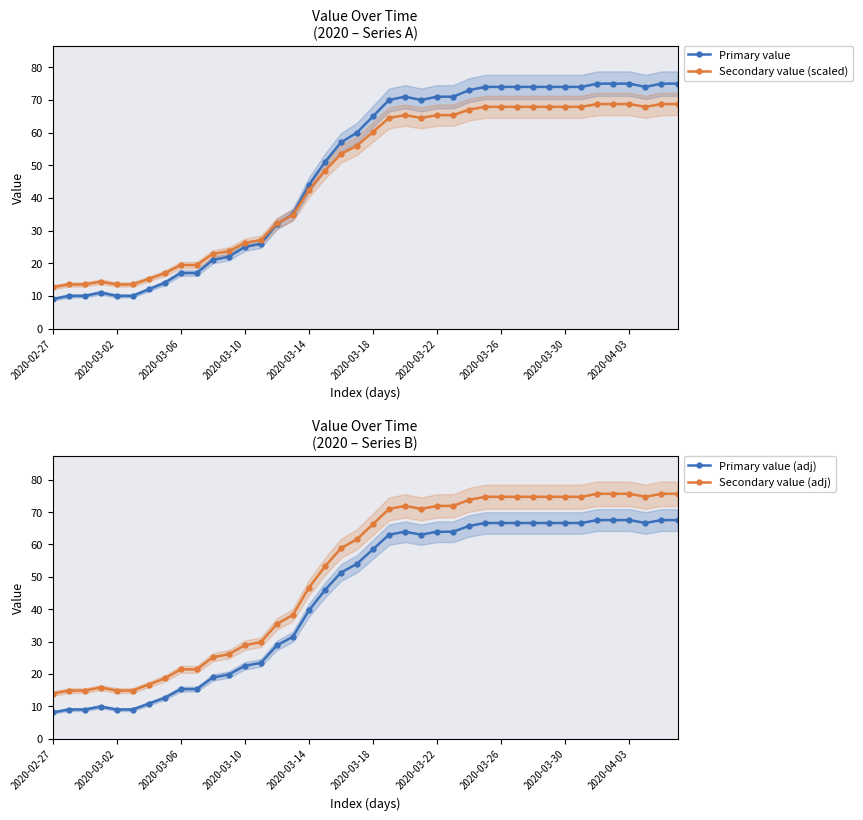

Which has a higher value, 17 or 11?

17